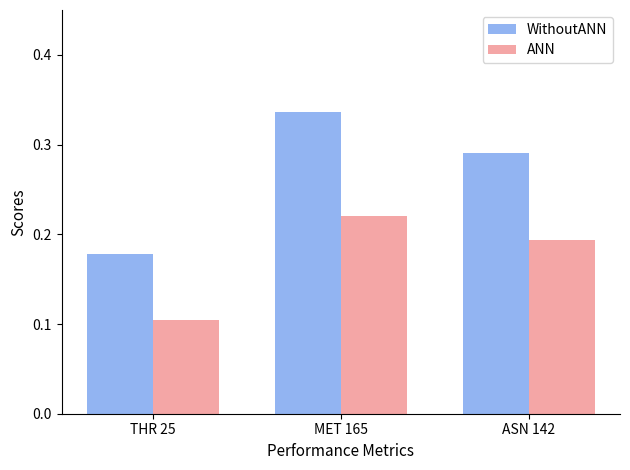

Which series has the largest range (max minus min)?

WithoutANN